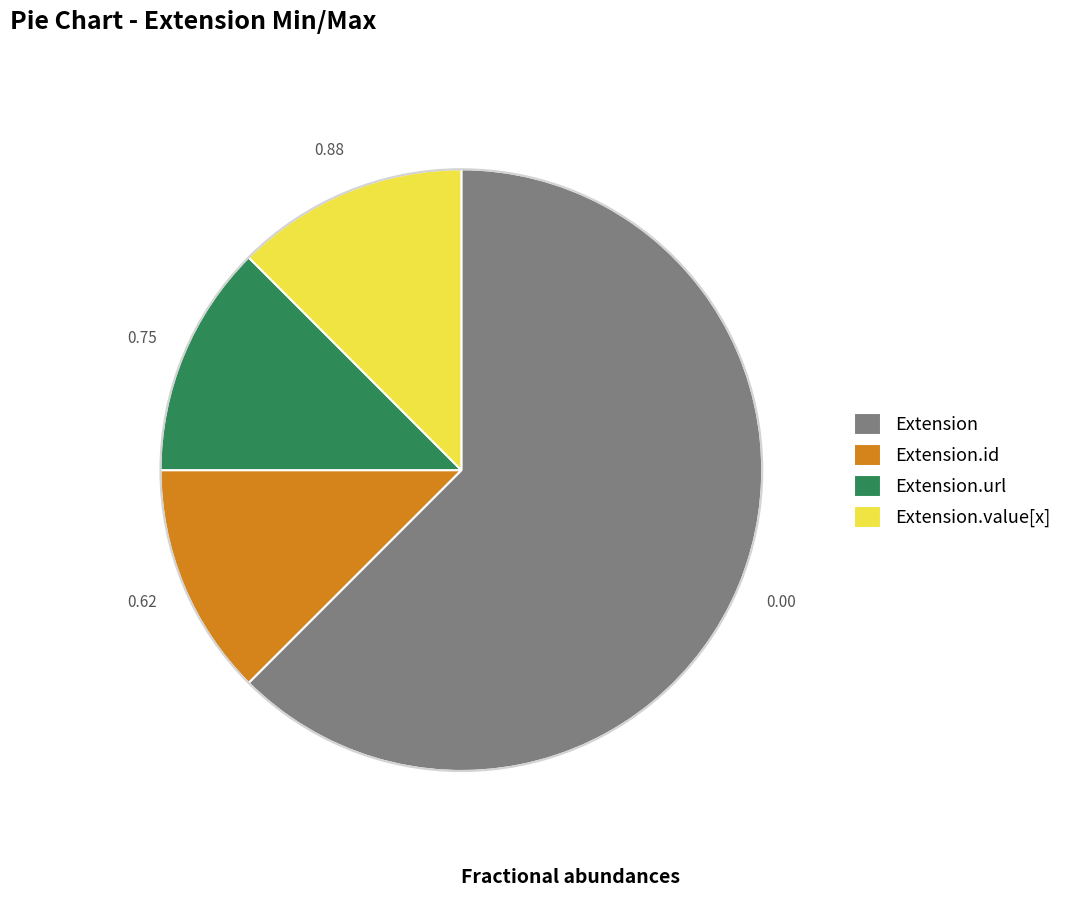

Combined, do Extension.id and Extension.url account for over 50%?

No